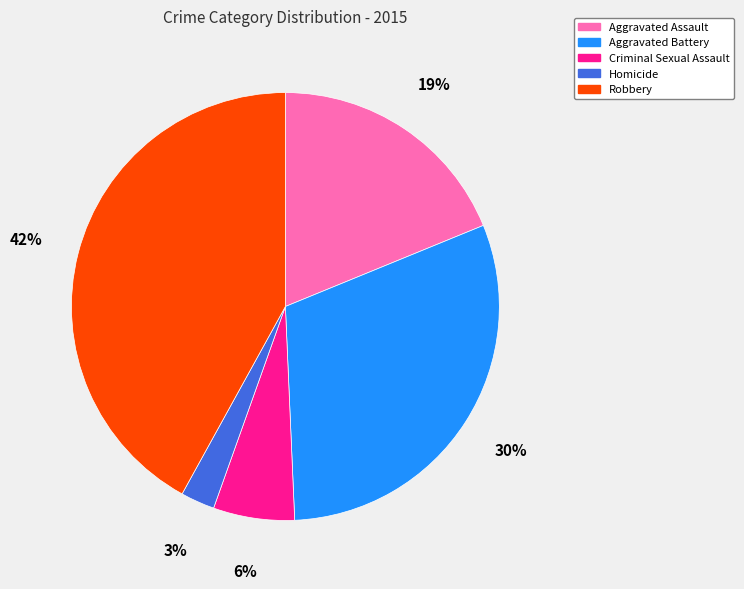

To the nearest percent, what is the combined percentage of Aggravated Battery and Homicide?

33%